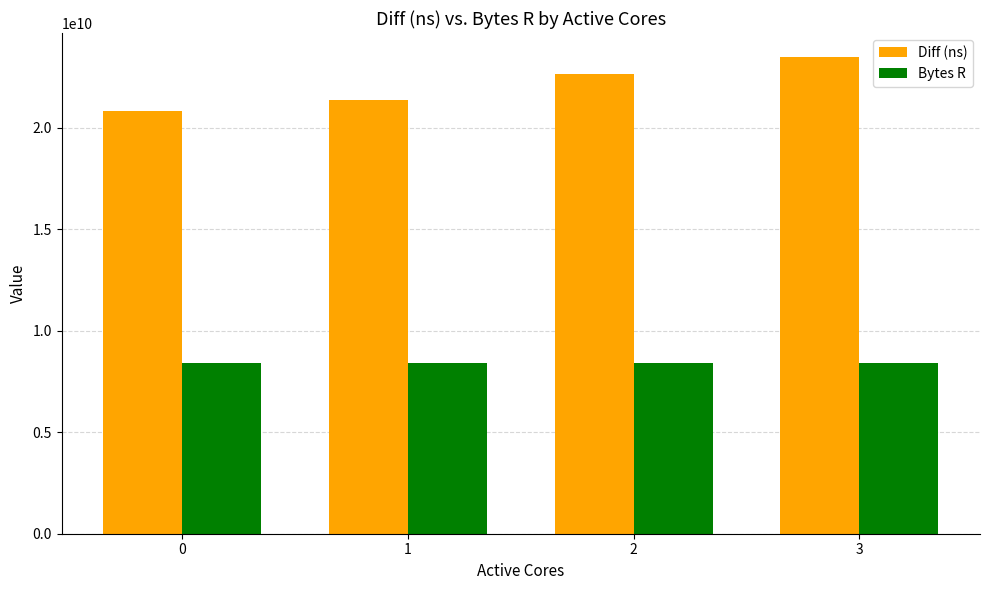

How many Diff (ns) values are between 21351386221 and 23494204865?

3